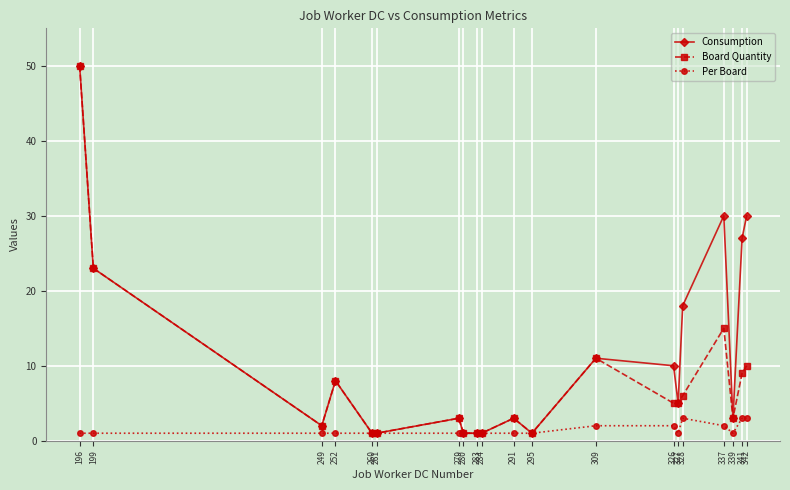

What is the sum of all Per Board values?

29